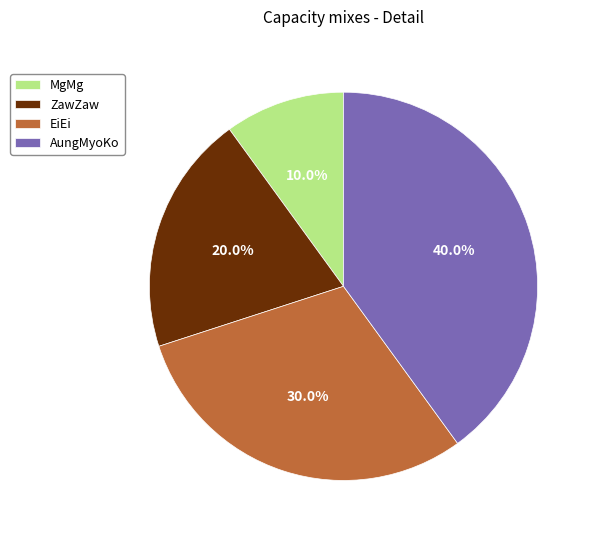

Is it true that MgMg is 19% of the pie?

False